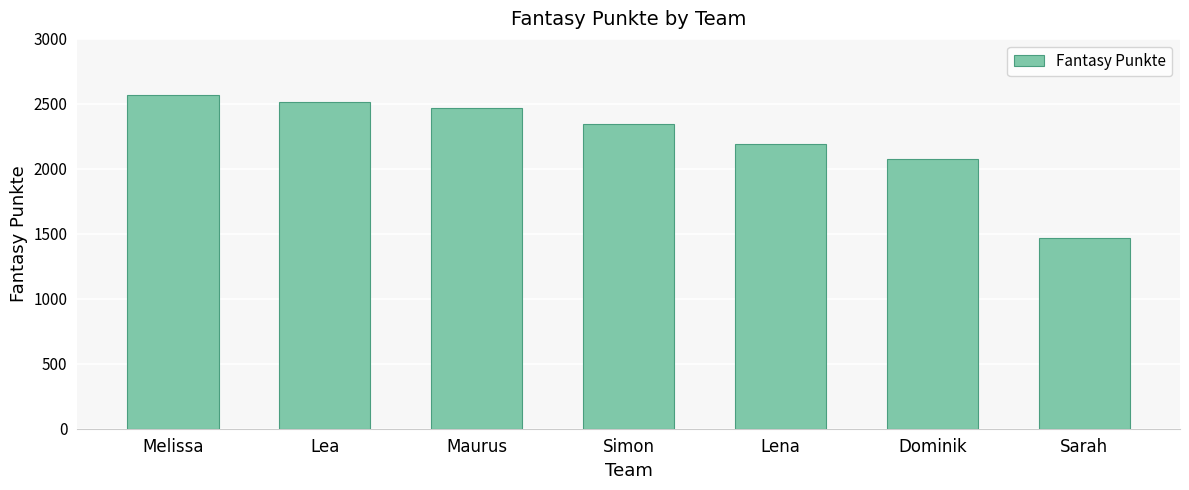

Which category has the lowest value across all series?

Sarah